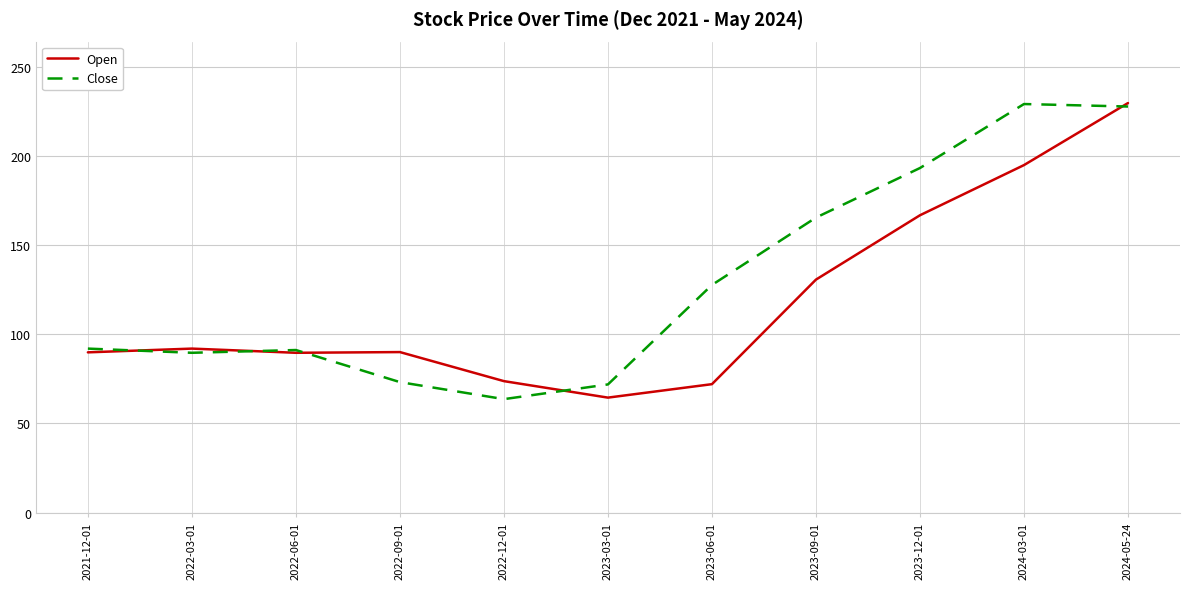

At which category is the sum across all series the highest?

2024-05-24